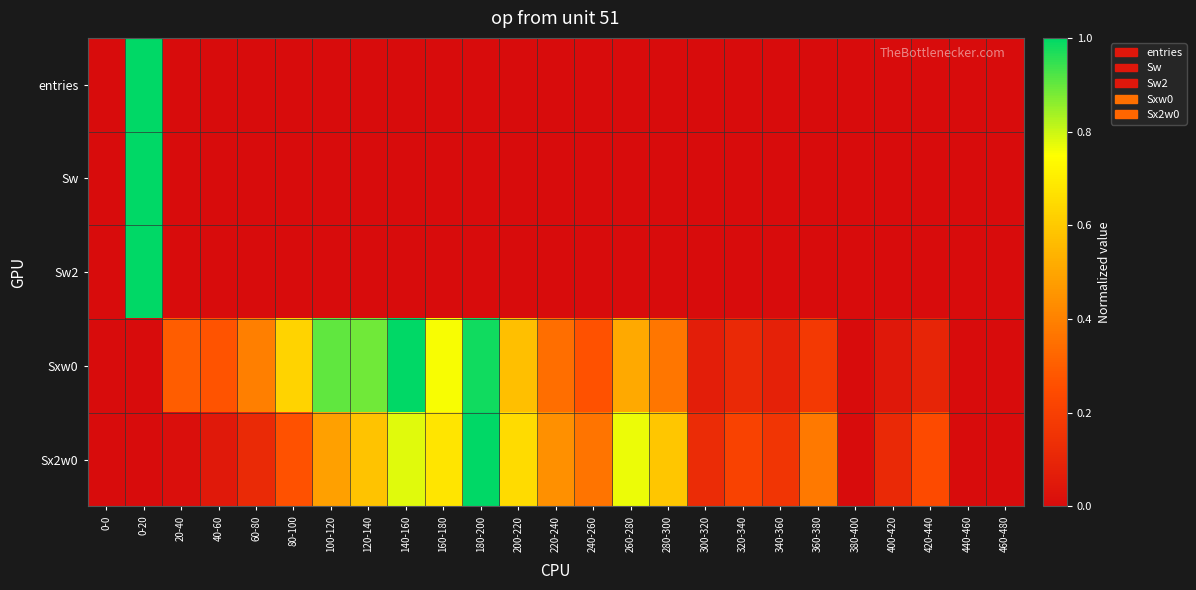

Reading left to right, transcribe all the data shown in this chart.

entries: 0-0=0.0	0-20=1.0	20-40=0.0	40-60=0.0	60-80=0.0	80-100=0.0	100-120=0.0	120-140=0.0	140-160=0.0	160-180=0.0	180-200=0.0	200-220=0.0	220-240=0.0	240-260=0.0	260-280=0.0	280-300=0.0	300-320=0.0	320-340=0.0	340-360=0.0	360-380=0.0	380-400=0.0	400-420=0.0	420-440=0.0	440-460=0.0	460-480=0.0
Sw: 0-0=0.0	0-20=1.0	20-40=0.0	40-60=0.0	60-80=0.0	80-100=0.0	100-120=0.0	120-140=0.0	140-160=0.0	160-180=0.0	180-200=0.0	200-220=0.0	220-240=0.0	240-260=0.0	260-280=0.0	280-300=0.0	300-320=0.0	320-340=0.0	340-360=0.0	360-380=0.0	380-400=0.0	400-420=0.0	420-440=0.0	440-460=0.0	460-480=0.0
Sw2: 0-0=0.0	0-20=1.0	20-40=0.0	40-60=0.0	60-80=0.0	80-100=0.0	100-120=0.0	120-140=0.0	140-160=0.0	160-180=0.0	180-200=0.0	200-220=0.0	220-240=0.0	240-260=0.0	260-280=0.0	280-300=0.0	300-320=0.0	320-340=0.0	340-360=0.0	360-380=0.0	380-400=0.0	400-420=0.0	420-440=0.0	440-460=0.0	460-480=0.0
Sxw0: 0-0=0.0	0-20=0.0	20-40=0.3	40-60=0.3	60-80=0.4	80-100=0.6	100-120=0.9	120-140=0.9	140-160=1.0	160-180=0.8	180-200=1.0	200-220=0.6	220-240=0.3	240-260=0.3	260-280=0.5	280-300=0.4	300-320=0.1	320-340=0.1	340-360=0.1	360-380=0.2	380-400=0.0	400-420=0.0	420-440=0.1	440-460=0.0	460-480=0.0
Sx2w0: 0-0=0.0	0-20=0.0	20-40=0.0	40-60=0.1	60-80=0.1	80-100=0.3	100-120=0.5	120-140=0.6	140-160=0.8	160-180=0.7	180-200=1.0	200-220=0.7	220-240=0.4	240-260=0.4	260-280=0.8	280-300=0.6	300-320=0.1	320-340=0.2	340-360=0.2	360-380=0.4	380-400=0.0	400-420=0.1	420-440=0.2	440-460=0.0	460-480=0.0